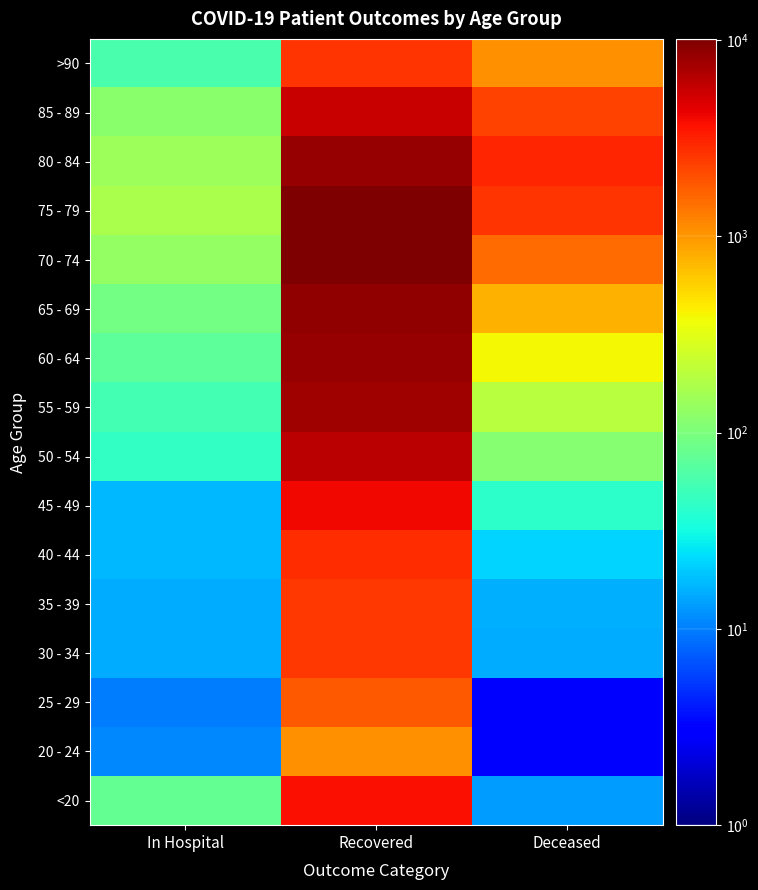

At which category is the sum across all series the highest?

Recovered